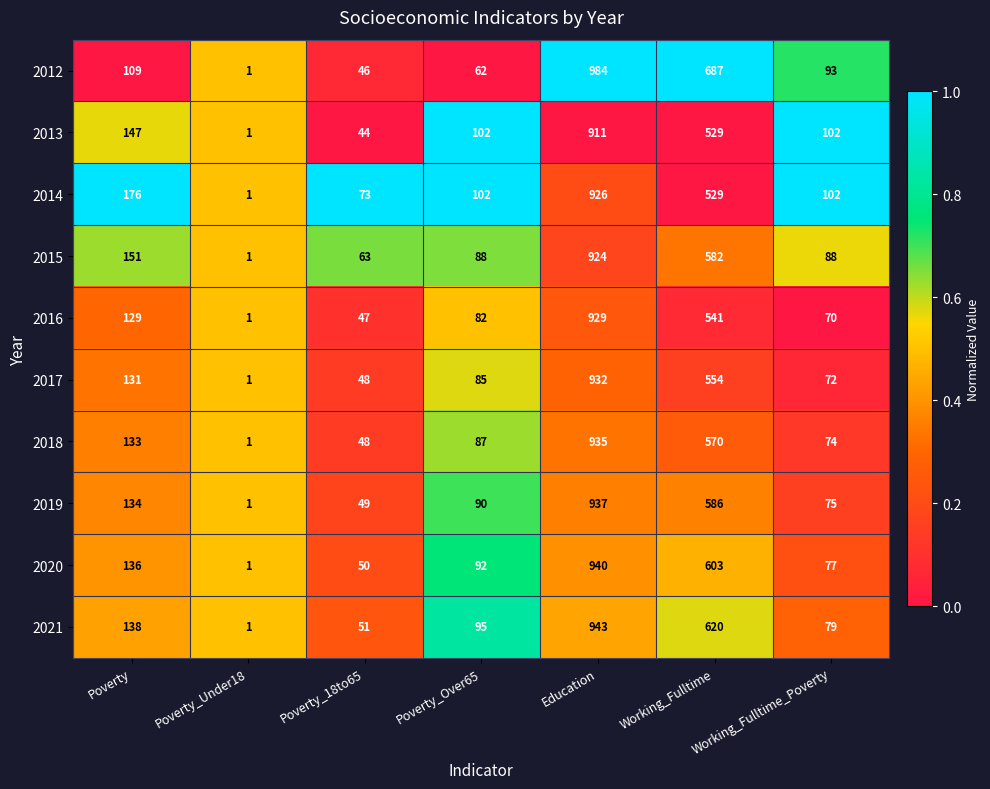

At which category is the sum across all series the highest?

Education